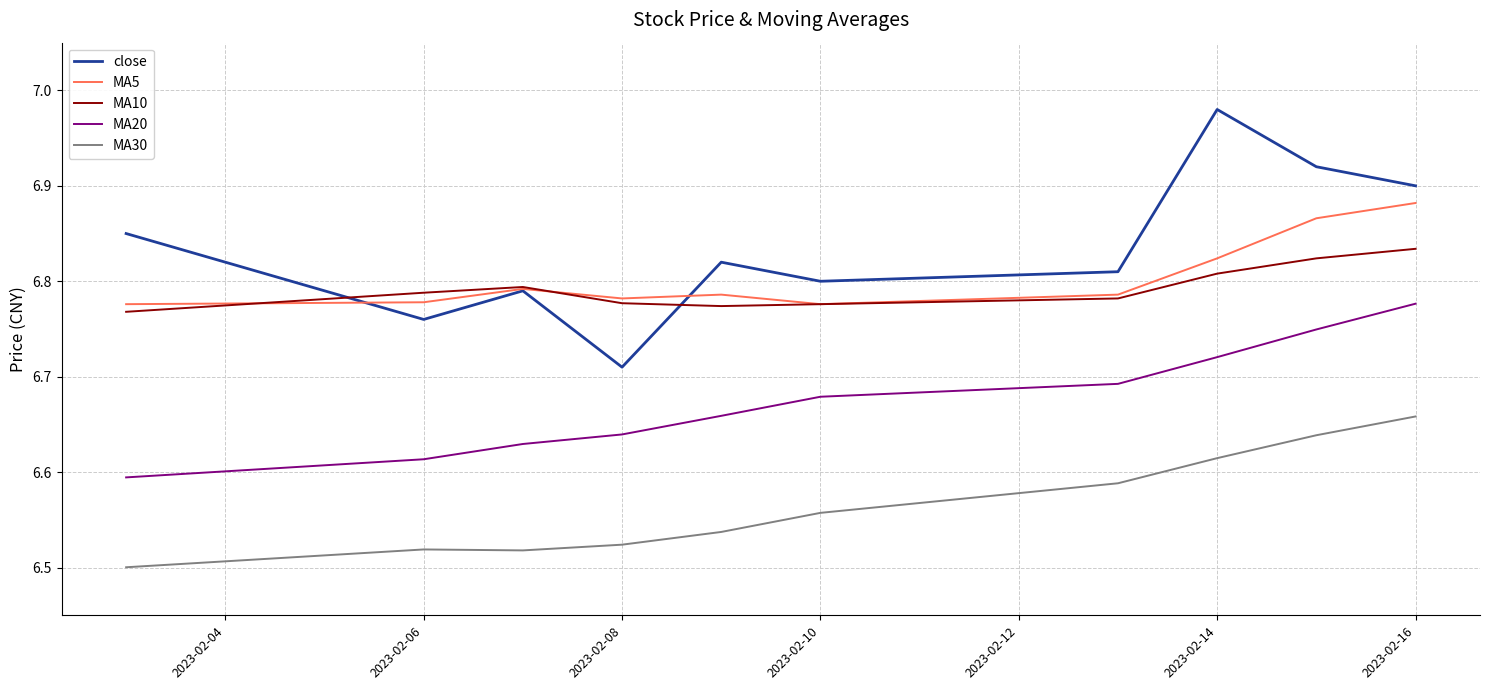

List the series in order of their peak value, highest first.

close, MA5, MA10, MA20, MA30